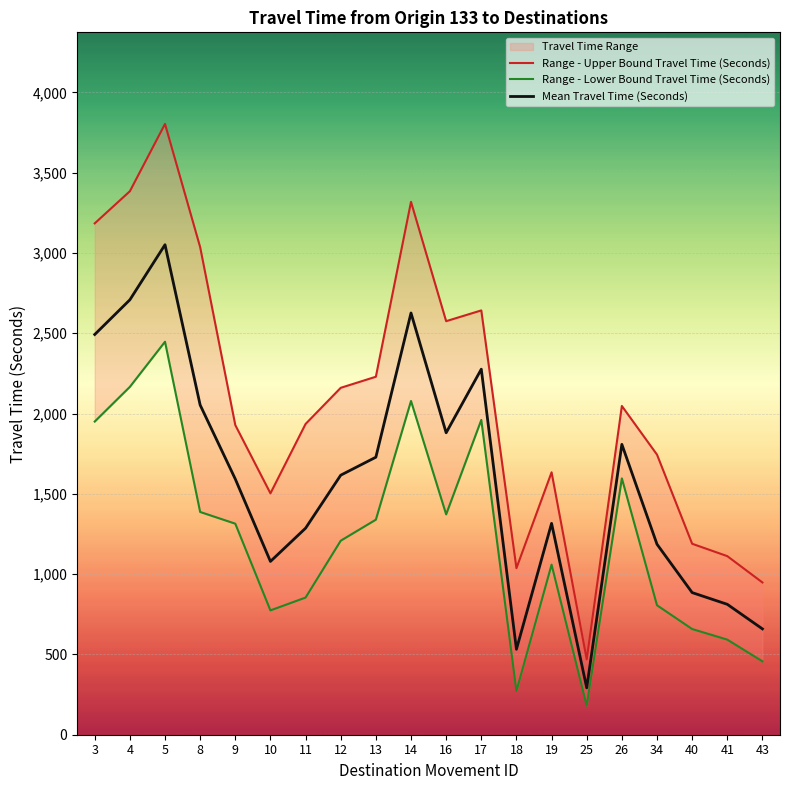

At which category does Mean Travel Time (Seconds) reach its first local valley?

10